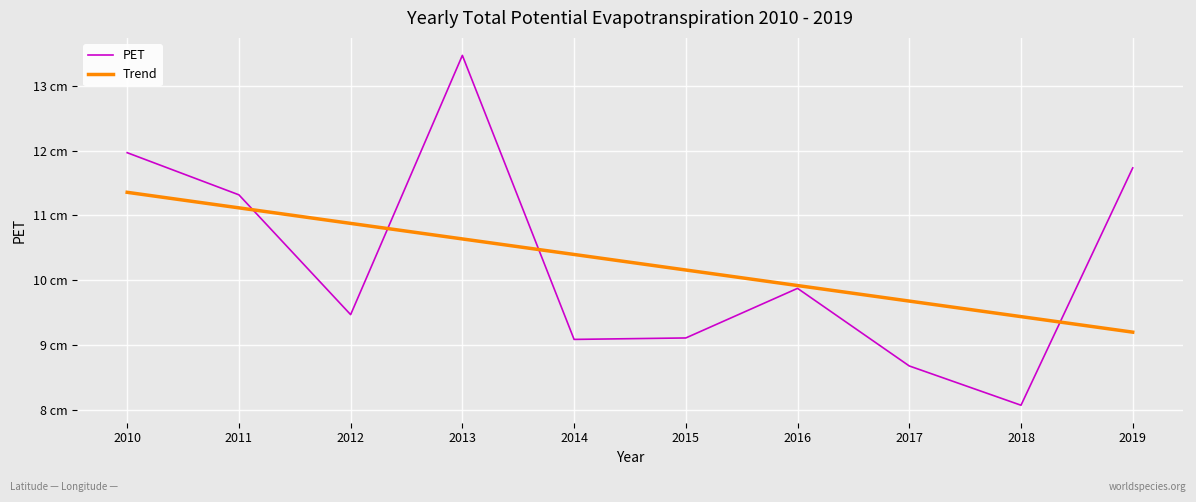

Between 2017 and 2019, which series saw the biggest shift?

PET